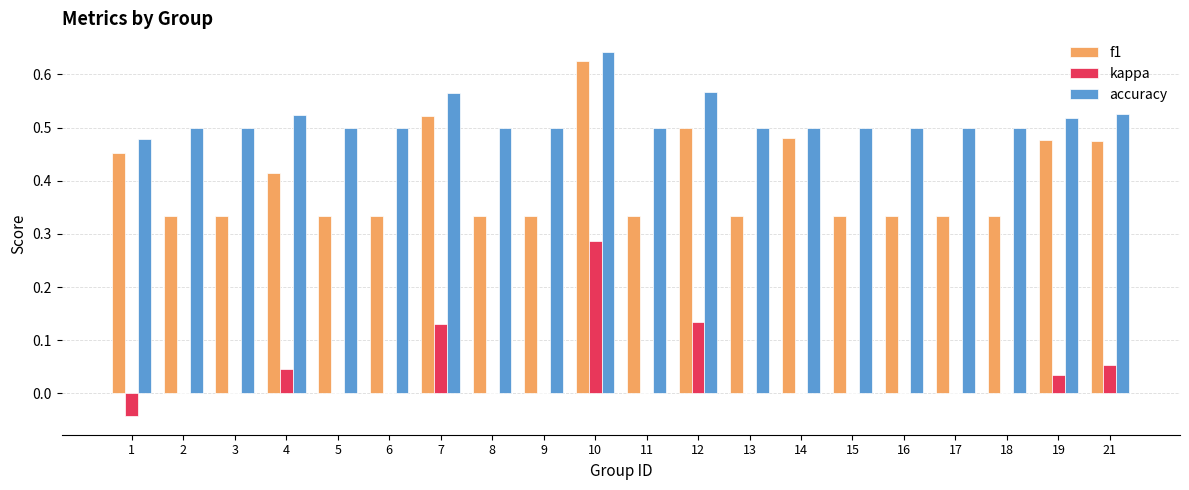

What is the sum of all accuracy values?

10.3